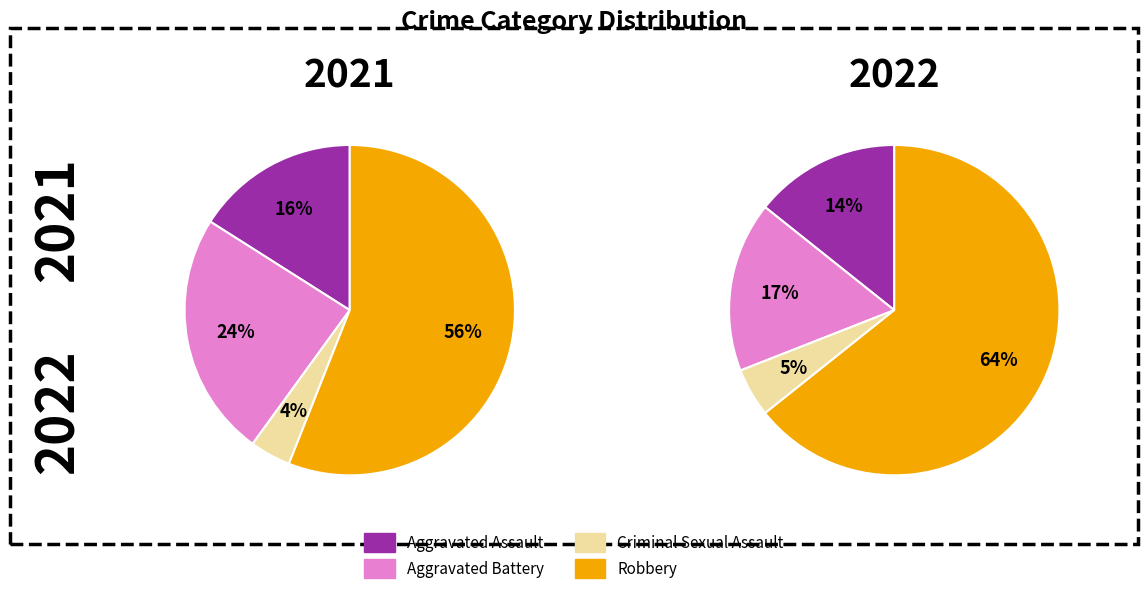

Is it true that 3 is 56% of the pie?

True